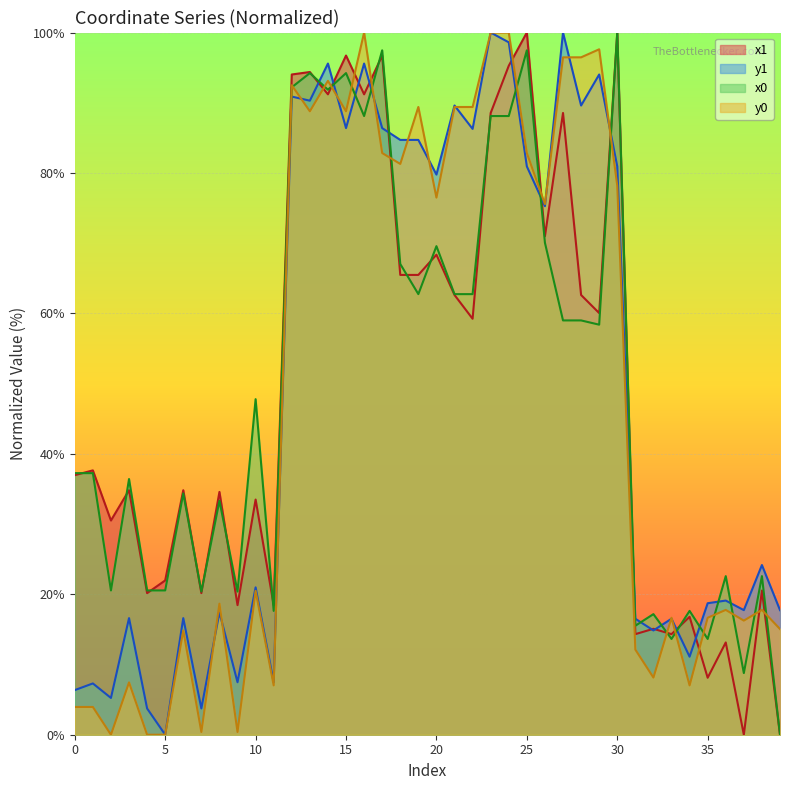

What is the approximate value of x0 at 25?

97.5